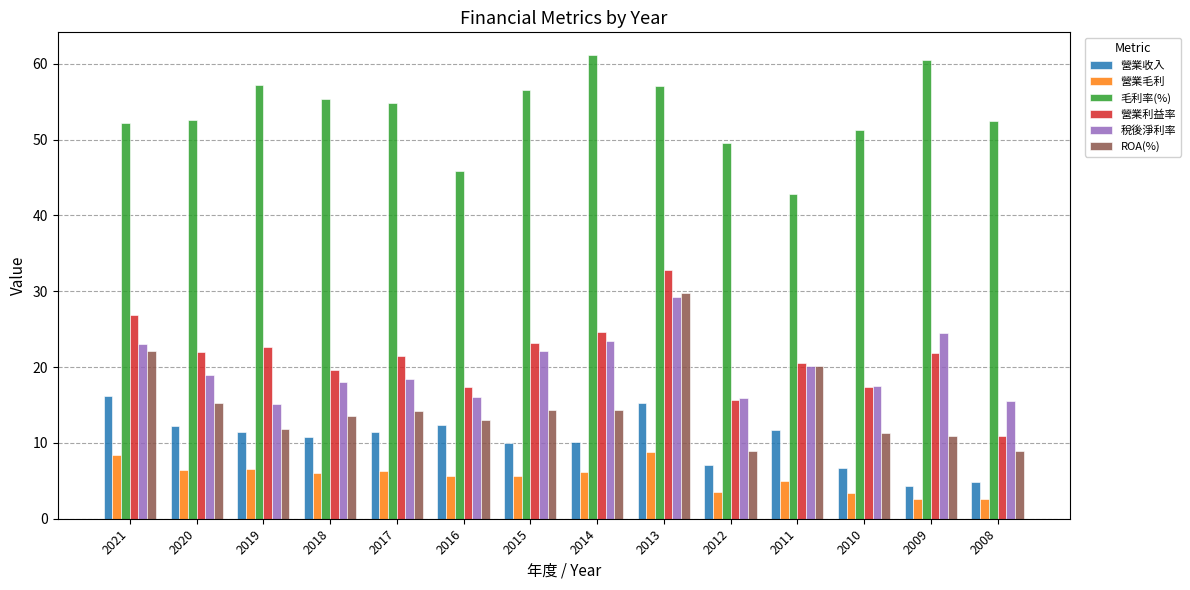

What is the difference between the highest and lowest values at 2011?

37.8